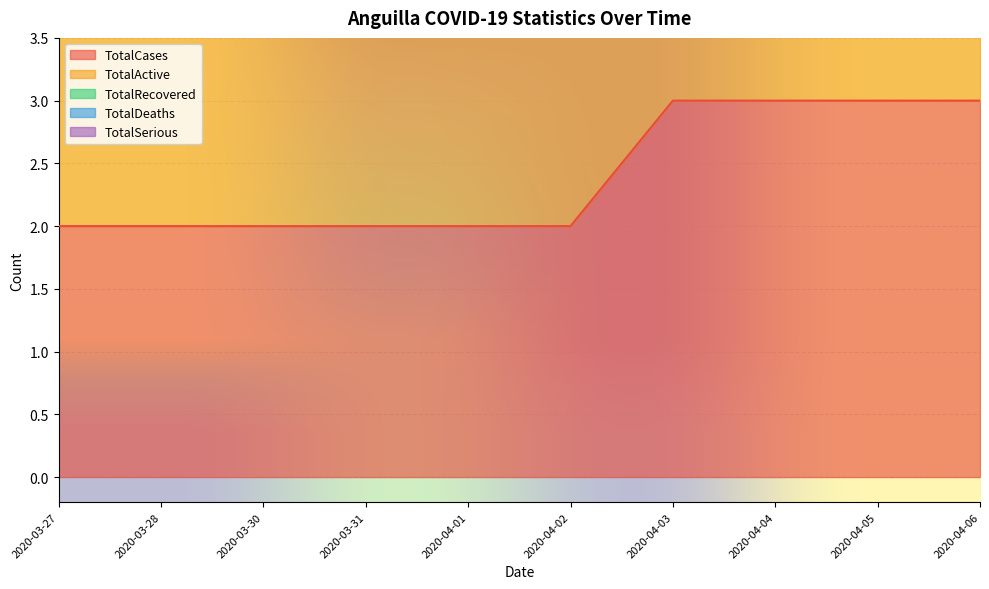

Reading left to right, extract all data points from this chart.

TotalCases: 2020-03-27=2	2020-03-28=2	2020-03-30=2	2020-03-31=2	2020-04-01=2	2020-04-02=2	2020-04-03=3	2020-04-04=3	2020-04-05=3	2020-04-06=3
TotalActive: 2020-03-27=2	2020-03-28=2	2020-03-30=2	2020-03-31=2	2020-04-01=2	2020-04-02=2	2020-04-03=3	2020-04-04=3	2020-04-05=3	2020-04-06=3
TotalRecovered: 2020-03-27=0	2020-03-28=0	2020-03-30=0	2020-03-31=0	2020-04-01=0	2020-04-02=0	2020-04-03=0	2020-04-04=0	2020-04-05=0	2020-04-06=0
TotalDeaths: 2020-03-27=0	2020-03-28=0	2020-03-30=0	2020-03-31=0	2020-04-01=0	2020-04-02=0	2020-04-03=0	2020-04-04=0	2020-04-05=0	2020-04-06=0
TotalSerious: 2020-03-27=0	2020-03-28=0	2020-03-30=0	2020-03-31=0	2020-04-01=0	2020-04-02=0	2020-04-03=0	2020-04-04=0	2020-04-05=0	2020-04-06=0